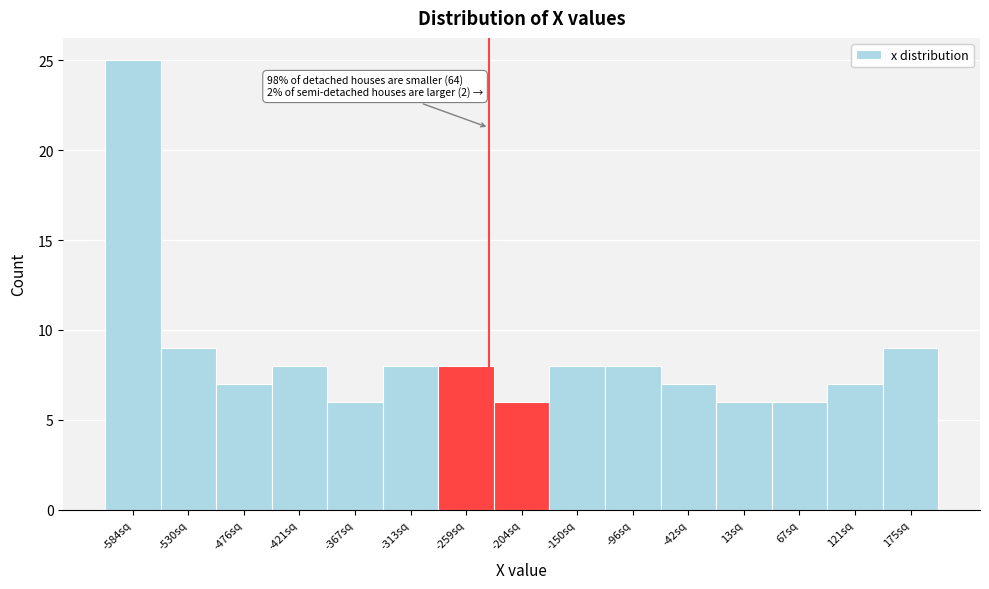

Reading left to right, what are all the values shown in this chart?

25	9	7	8	6	8	8	6	8	8	7	6	6	7	9